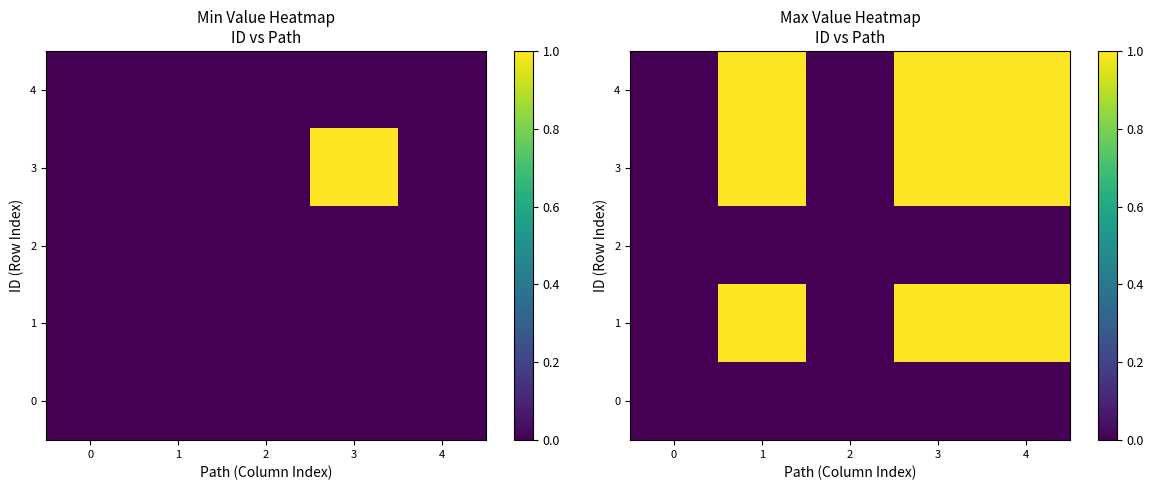

Reading right to left, list all the values displayed in this chart.

row_0: 0	0	0	0	0
row_1: 1	1	0	1	0
row_2: 0	0	0	0	0
row_3: 1	1	0	1	0
row_4: 1	1	0	1	0